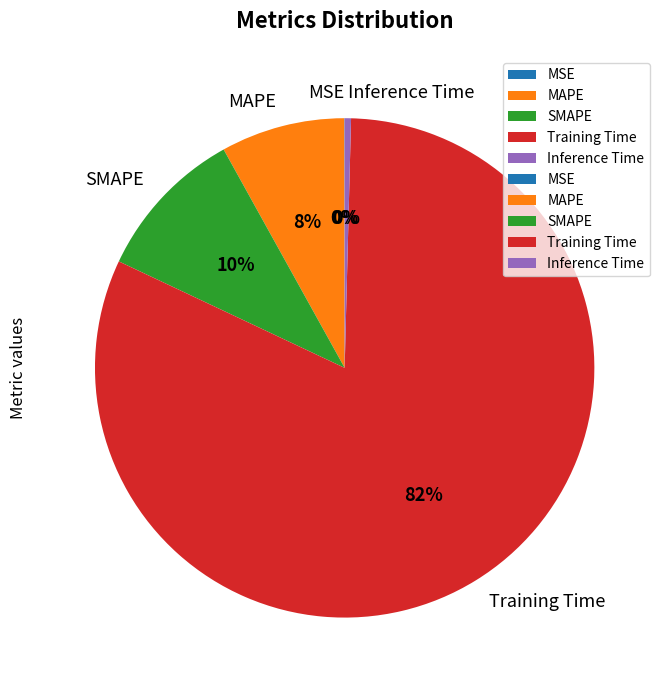

What percentage is the SMAPE slice, to the nearest percent?

10%